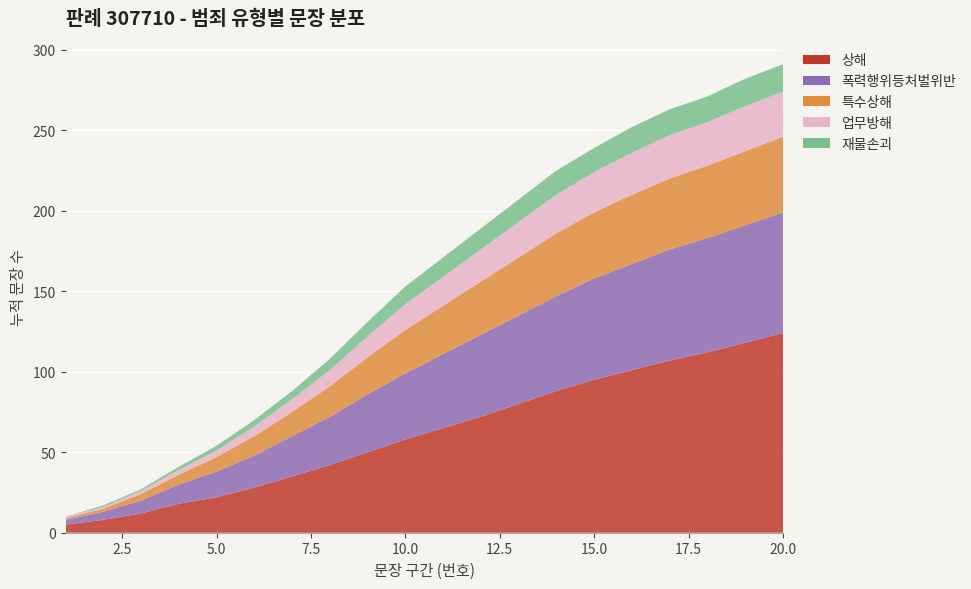

Reading left to right, transcribe all the data shown in this chart.

상해: 1=5	2=8	3=12	4=18	5=22	6=28	7=35	8=42	9=50	10=58	11=65	12=72	13=80	14=88	15=95	16=101	17=107	18=112	19=118	20=124
폭력행위등처벌위반: 1=3	2=5	3=8	4=12	5=16	6=20	7=25	8=30	9=36	10=41	11=46	12=51	13=55	14=59	15=63	16=66	17=69	18=71	19=73	20=75
특수상해: 1=1	2=2	3=4	4=6	5=9	6=12	7=15	8=19	9=23	10=27	11=30	12=33	13=36	14=39	15=41	16=43	17=44	18=45	19=46	20=47
업무방해: 1=1	2=1	3=2	4=3	5=4	6=6	7=8	8=10	9=13	10=16	11=18	12=20	13=22	14=24	15=25	16=26	17=27	18=27	19=28	20=28
재물손괴: 1=0	2=1	3=1	4=2	5=3	6=4	7=5	8=7	9=9	10=11	11=12	12=13	13=14	14=15	15=15	16=16	17=16	18=16	19=17	20=17